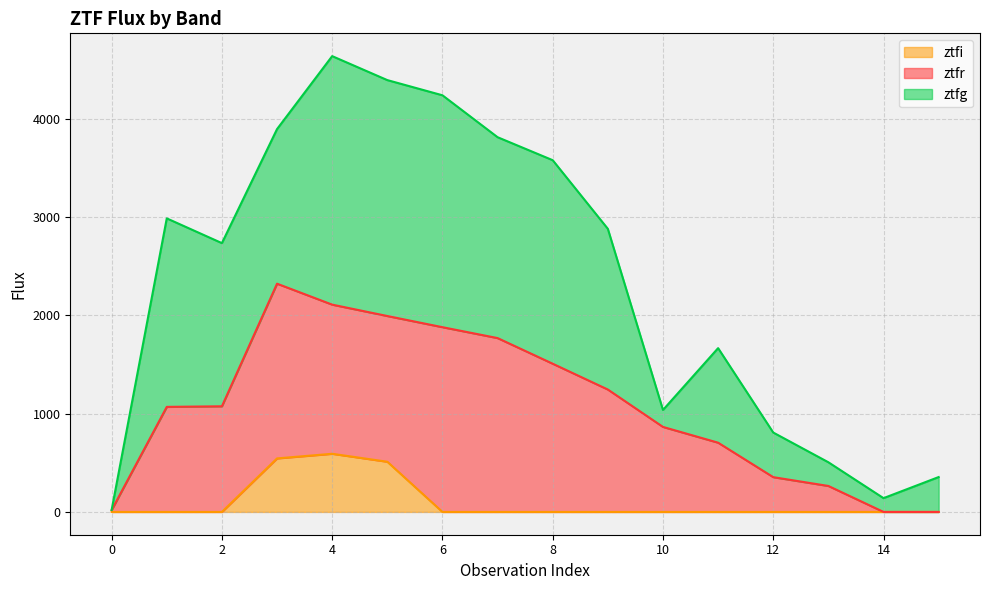

What is the minimum value for ztfg?

1.2